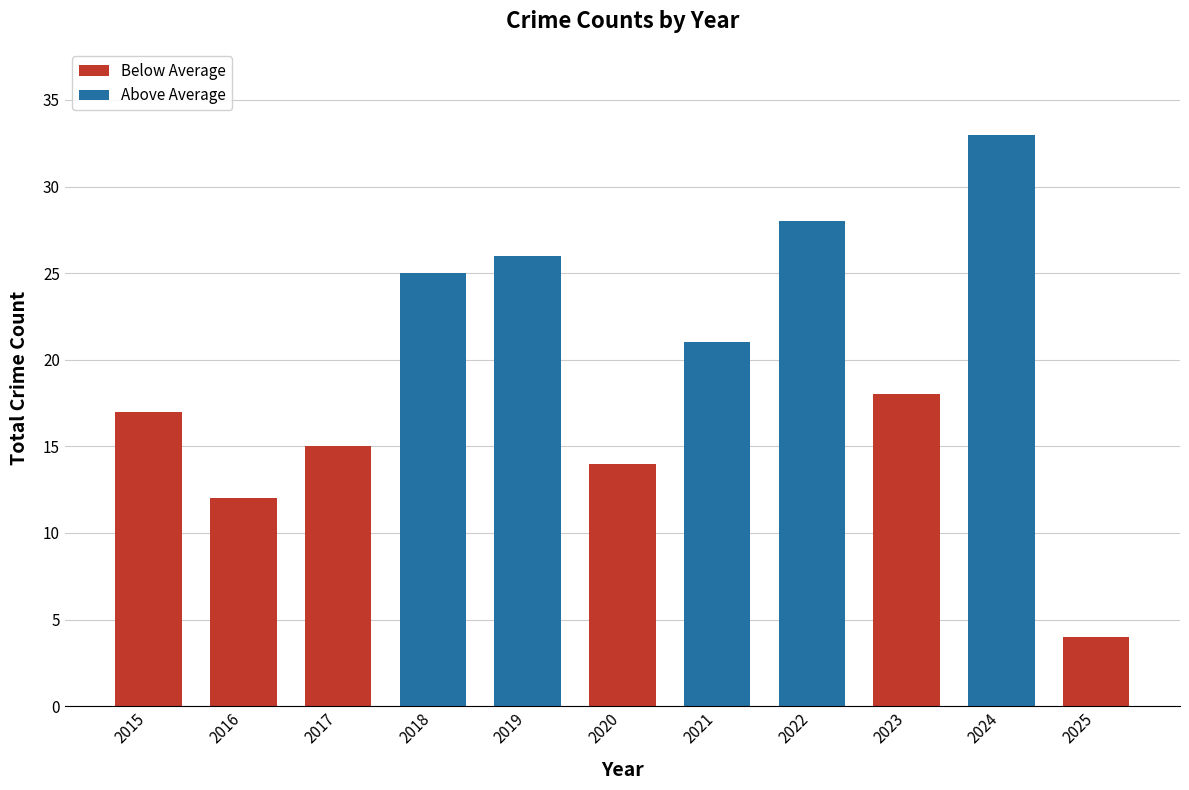

Count the number of data series in this chart.

1